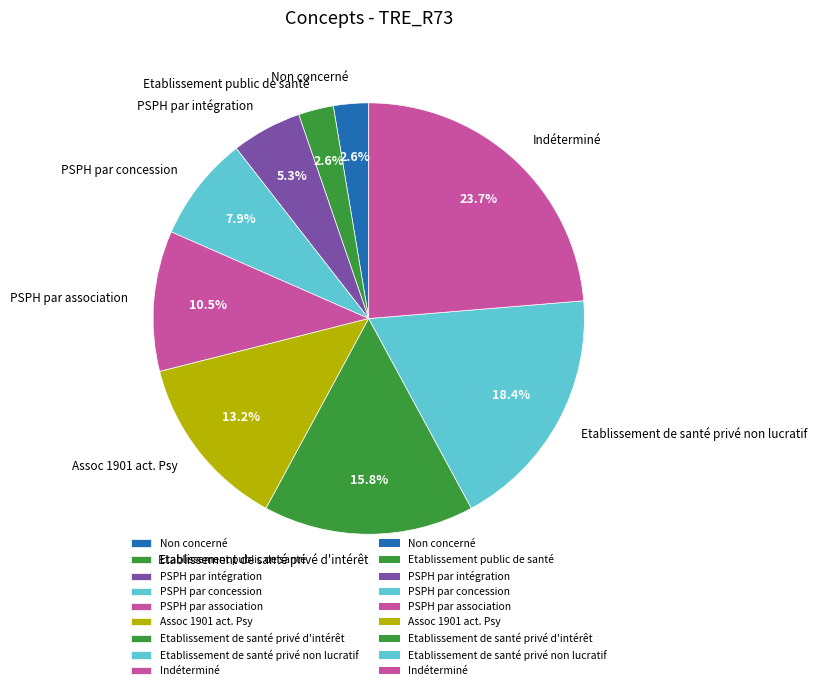

How many segments does this pie chart have?

9